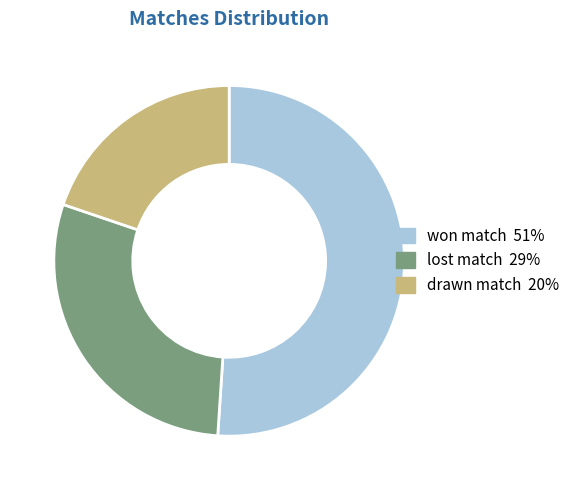

Which slice is the smallest?

drawn match